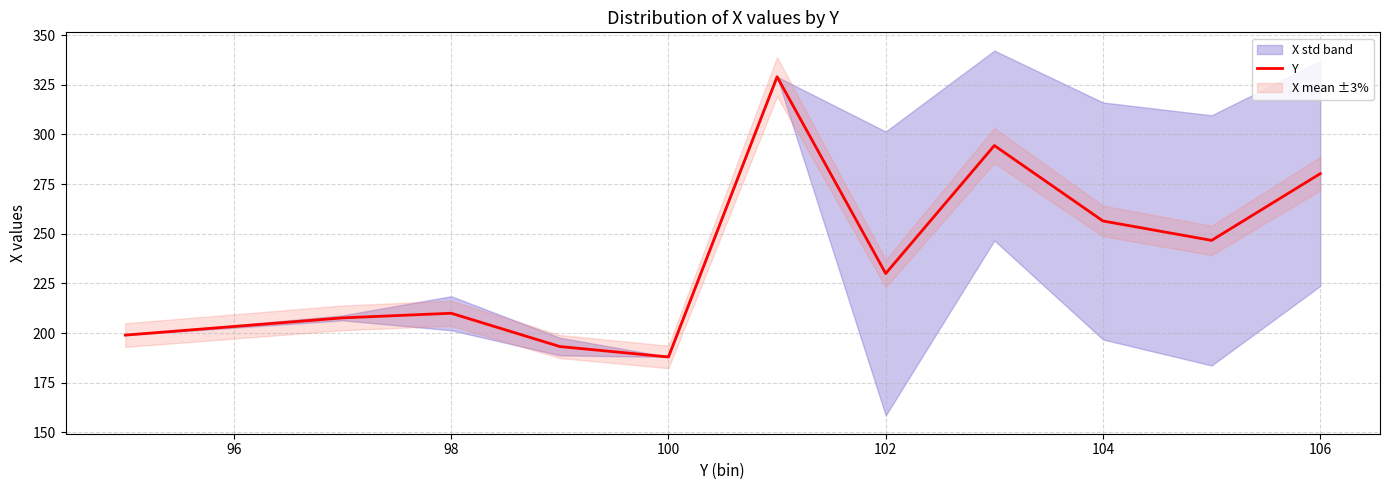

Which category has the lowest value in the Y series?

100